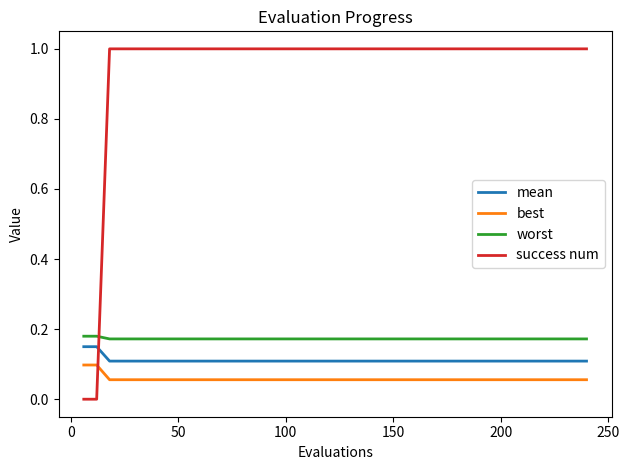

What is the maximum value shown in the chart?

1.0